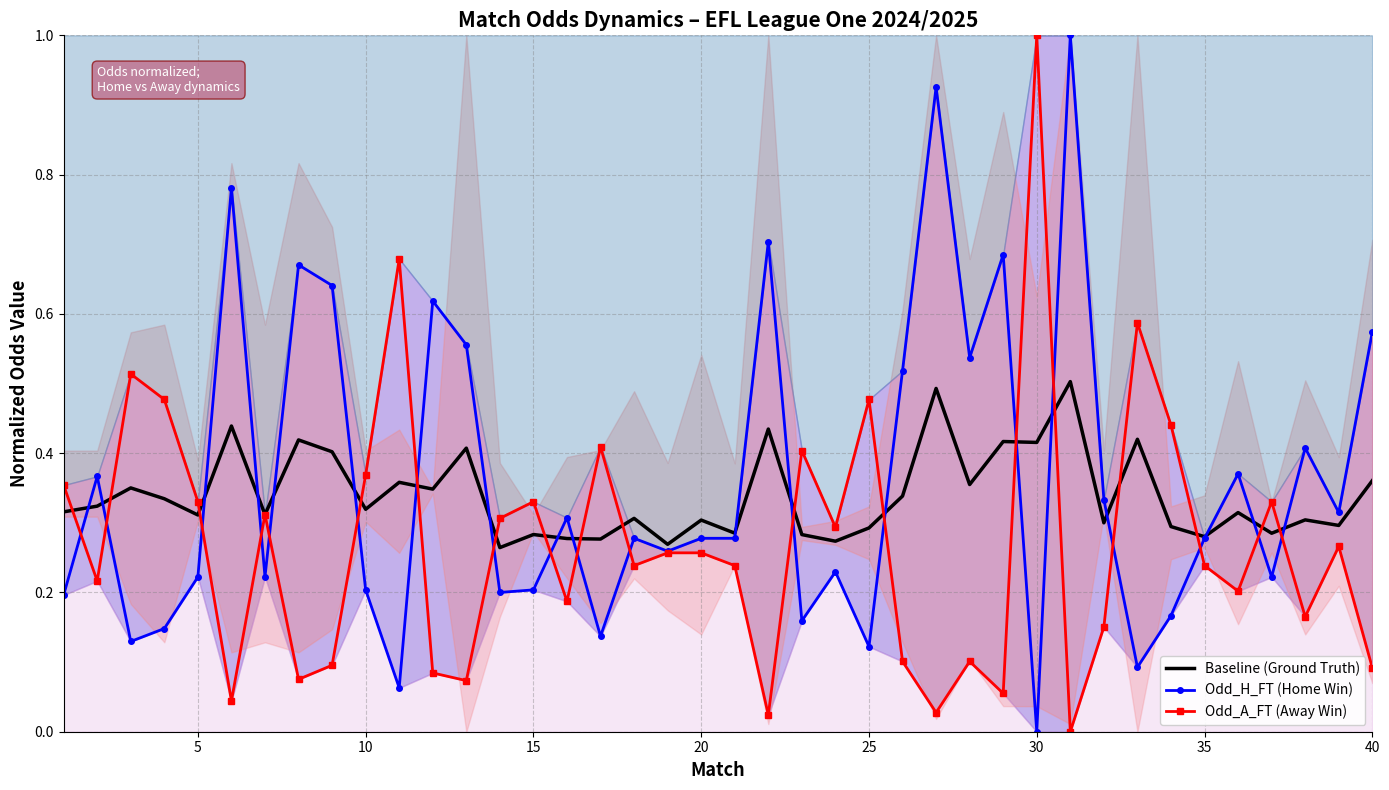

What are all the series names shown in the legend?

Baseline (Ground Truth), Odd_H_FT (Home Win), Odd_A_FT (Away Win)